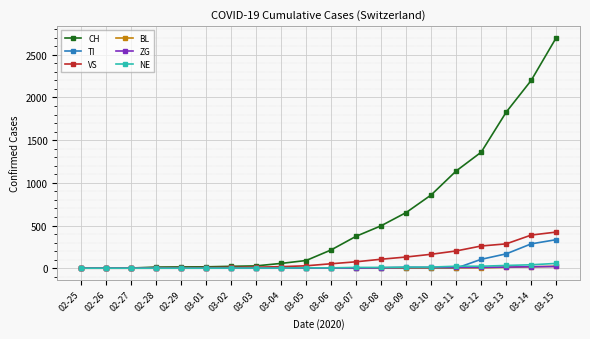

What is the label of the 10th point from the right?

03-06